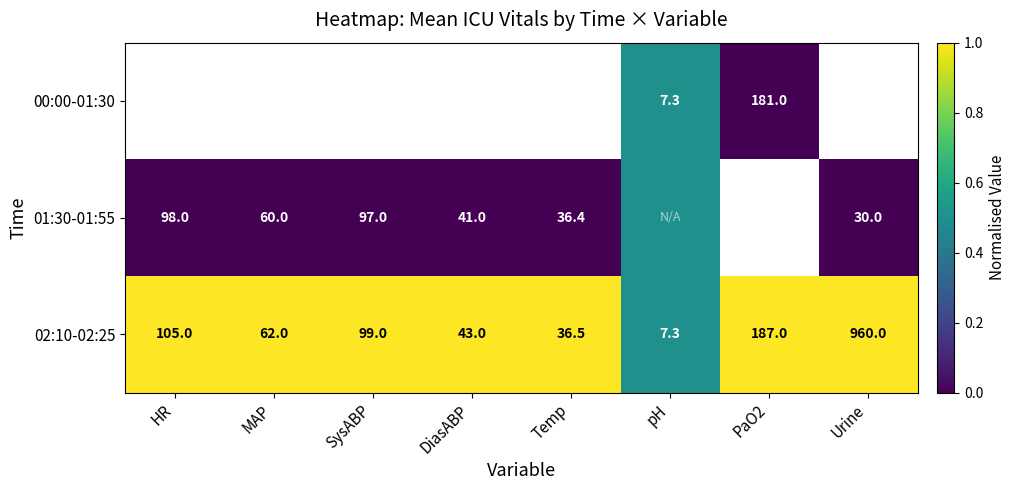

Read the 02:10-02:25 value at MAP.

62.0